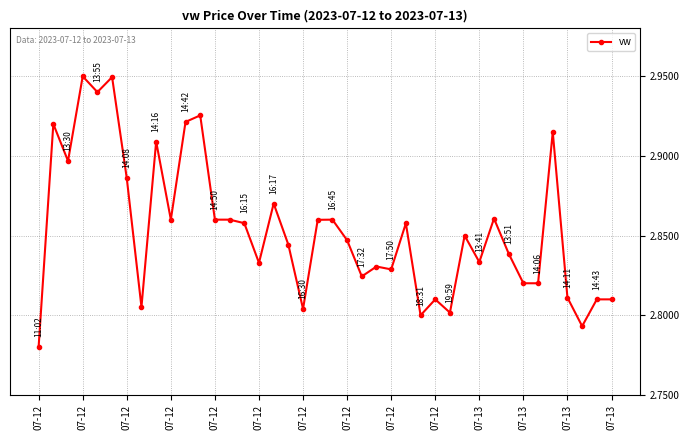

How many values are between 2 and 3?

40